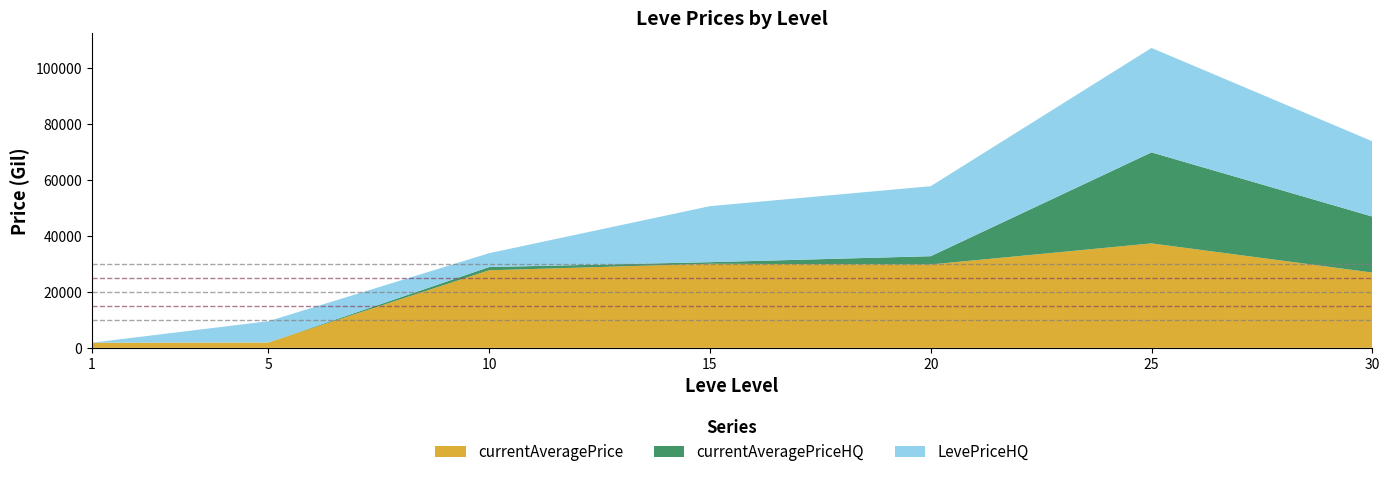

Reading left to right, transcribe all the data shown in this chart.

currentAveragePrice: 1820.0	1894.0	27691.0	30015.0	29757.7	37289.0	26875.0
currentAveragePriceHQ: 0.0	0.0	1150.0	566.5	2957.7	32500.0	20000.0
LevePriceHQ: 0.0	7600.0	4950.0	20000.0	24999.8	37289.0	26875.0